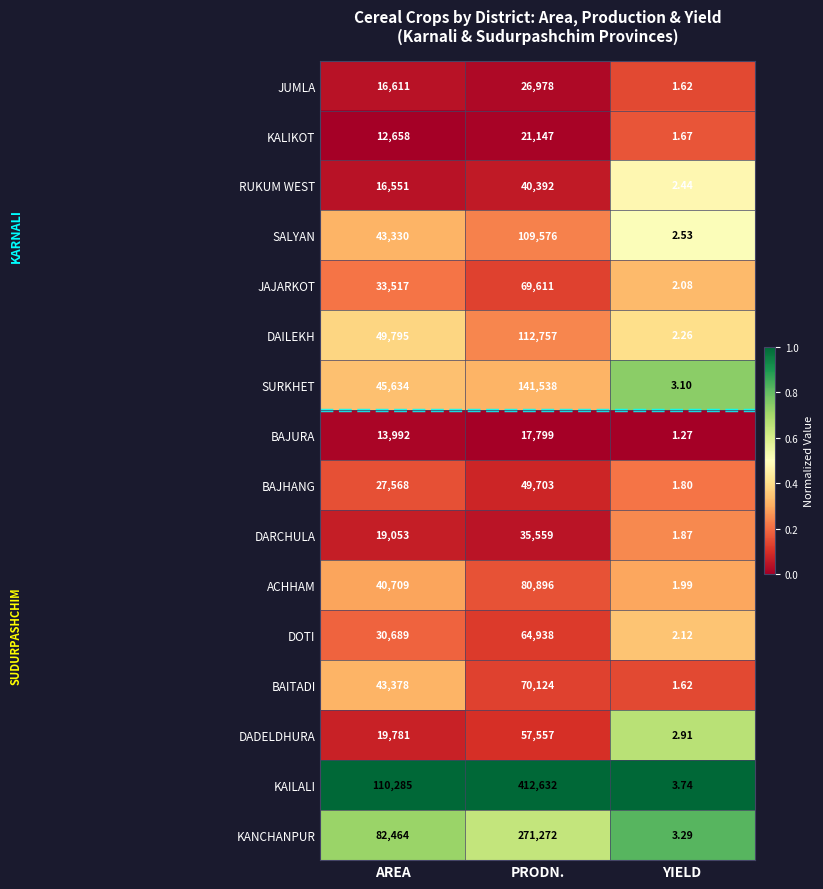

Which series has the largest total across all categories?

KAILALI